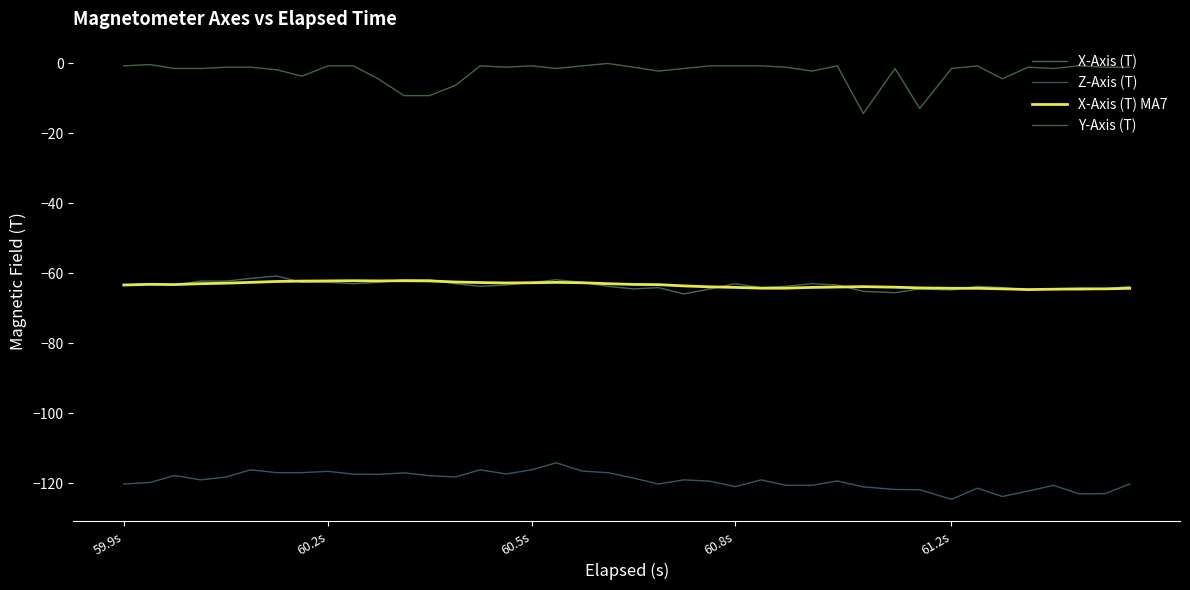

Count the number of categories in the chart.

40